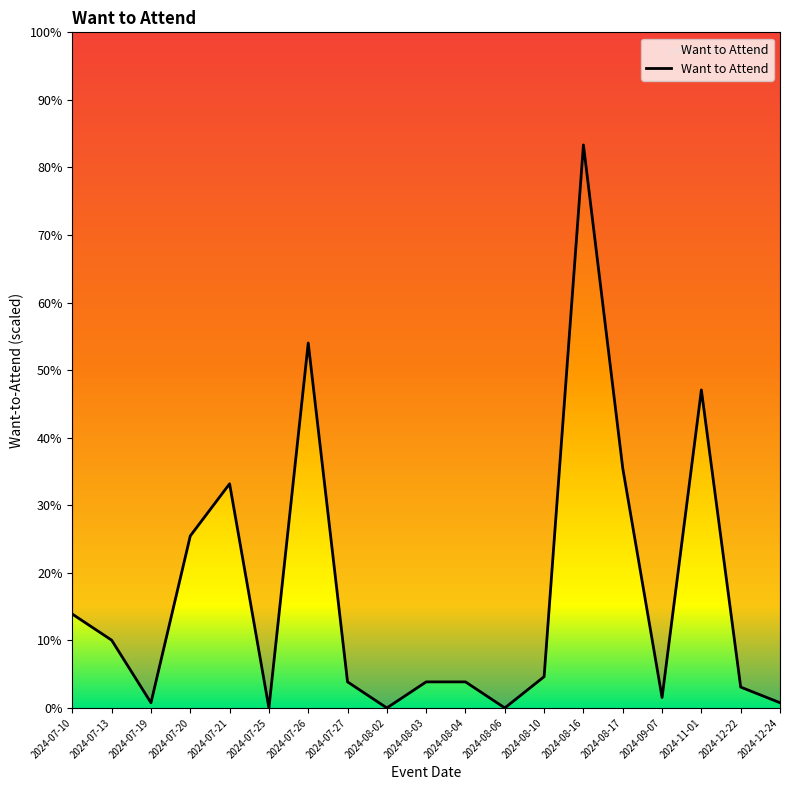

What position from the left is 2024-07-19?

3